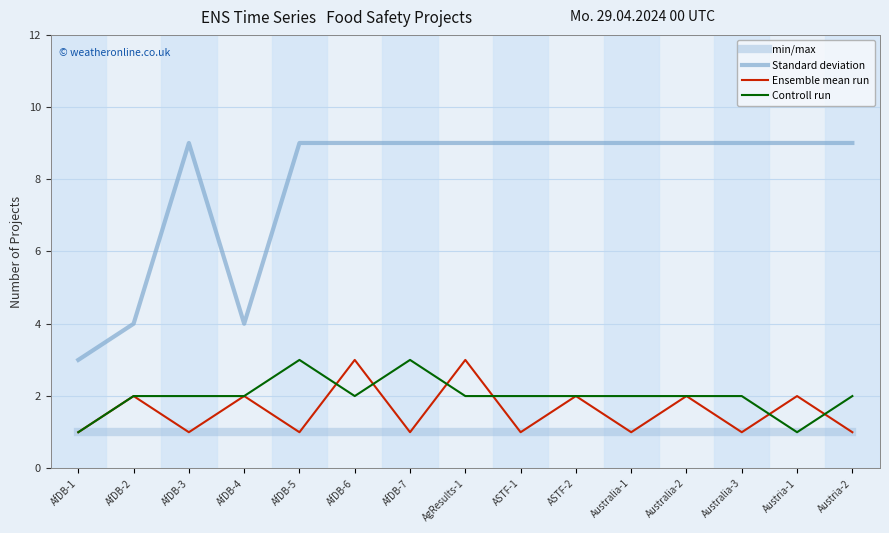

What is the difference between the maximum and minimum values in the Ensemble mean run series?

2